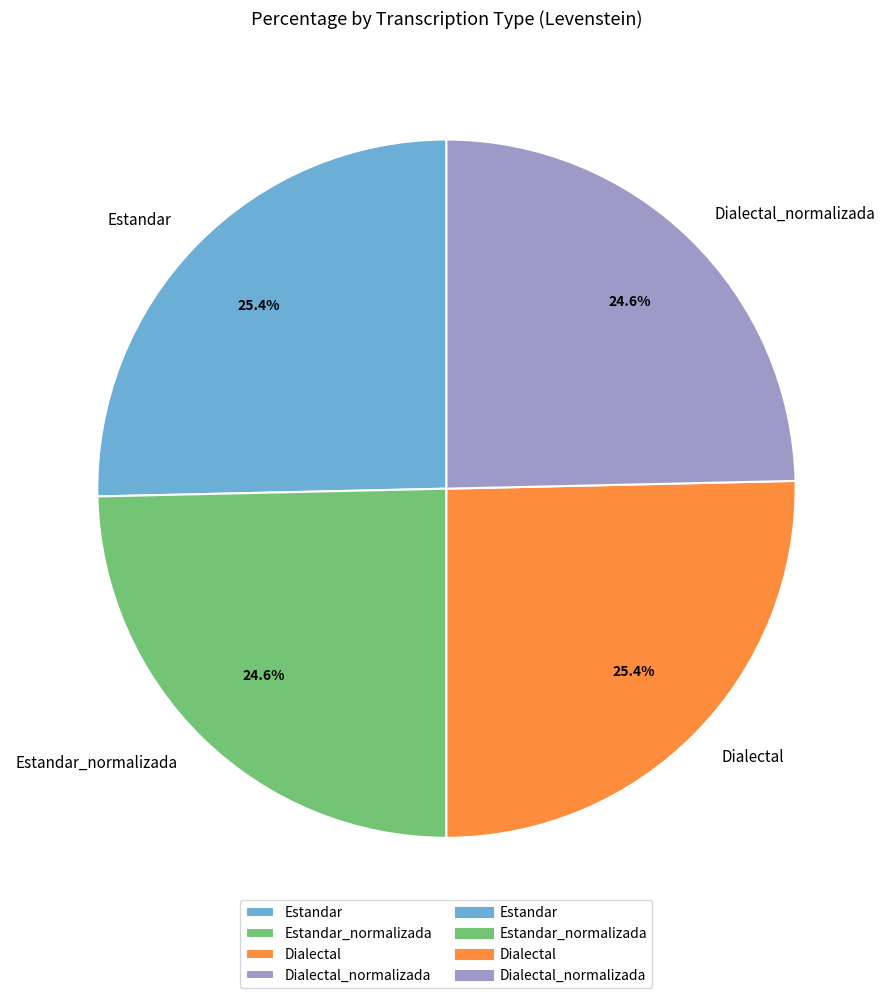

Between Estandar_normalizada and Estandar, which is larger?

Estandar